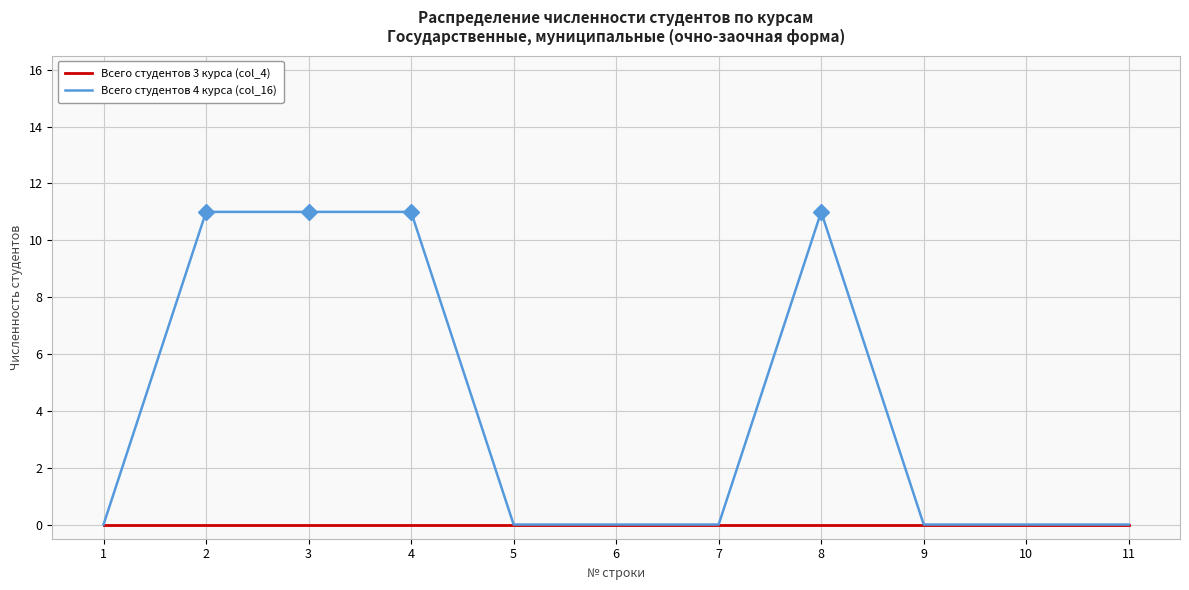

Rank the series by their maximum value, from lowest to highest.

Всего студентов 3 курса (col_4), Всего студентов 4 курса (col_16)